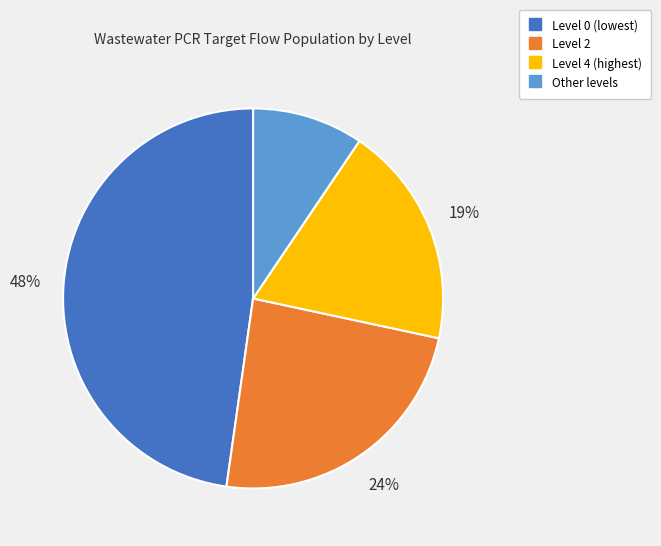

Is there a majority slice in this chart?

No